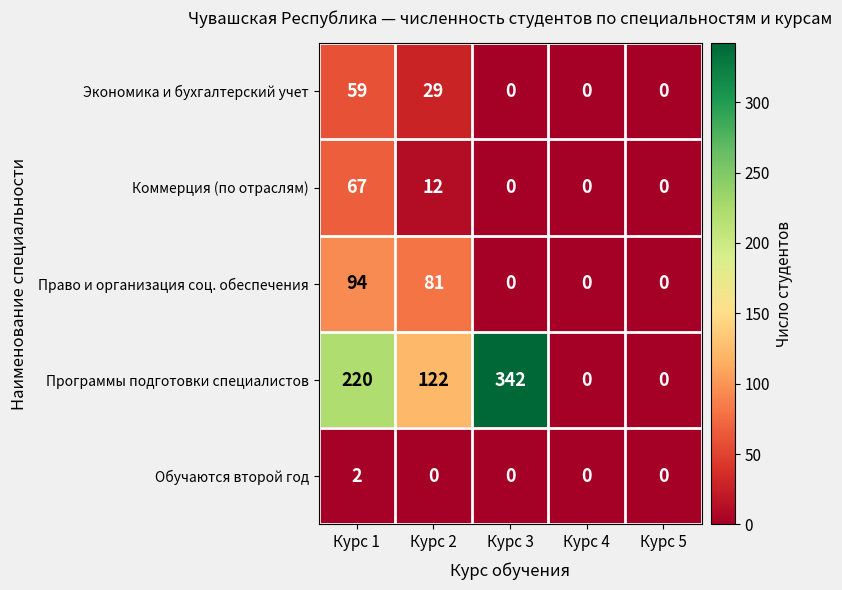

Reading left to right, transcribe all the data shown in this chart.

Экономика и бухгалтерский учет: Курс 1=59	Курс 2=29	Курс 3=0	Курс 4=0	Курс 5=0
Коммерция (по отраслям): Курс 1=67	Курс 2=12	Курс 3=0	Курс 4=0	Курс 5=0
Право и организация соц. обеспечения: Курс 1=94	Курс 2=81	Курс 3=0	Курс 4=0	Курс 5=0
Программы подготовки специалистов: Курс 1=220	Курс 2=122	Курс 3=342	Курс 4=0	Курс 5=0
Обучаются второй год: Курс 1=2	Курс 2=0	Курс 3=0	Курс 4=0	Курс 5=0